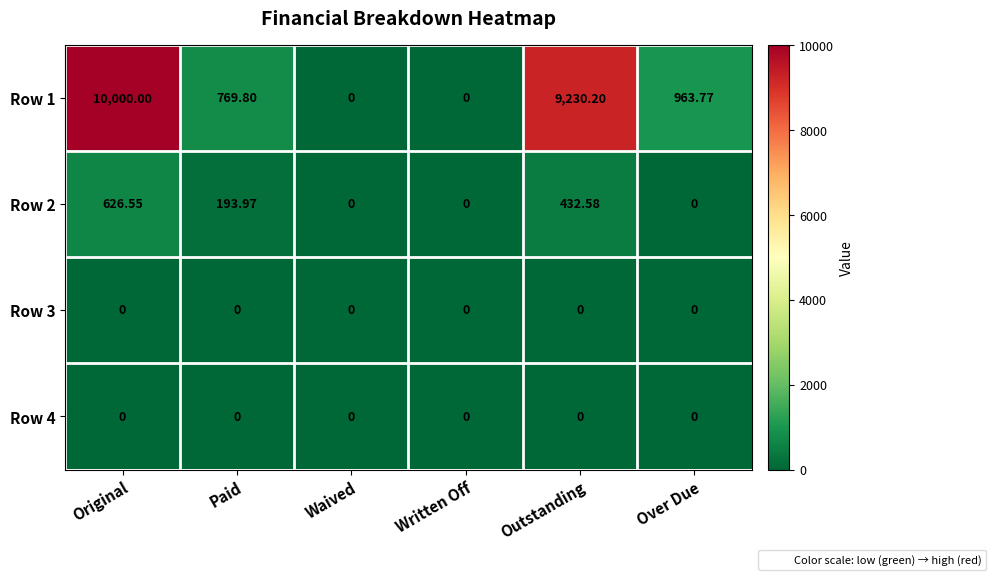

Is the value of Row 3 at Written Off greater than the value of Row 2 at Original?

No